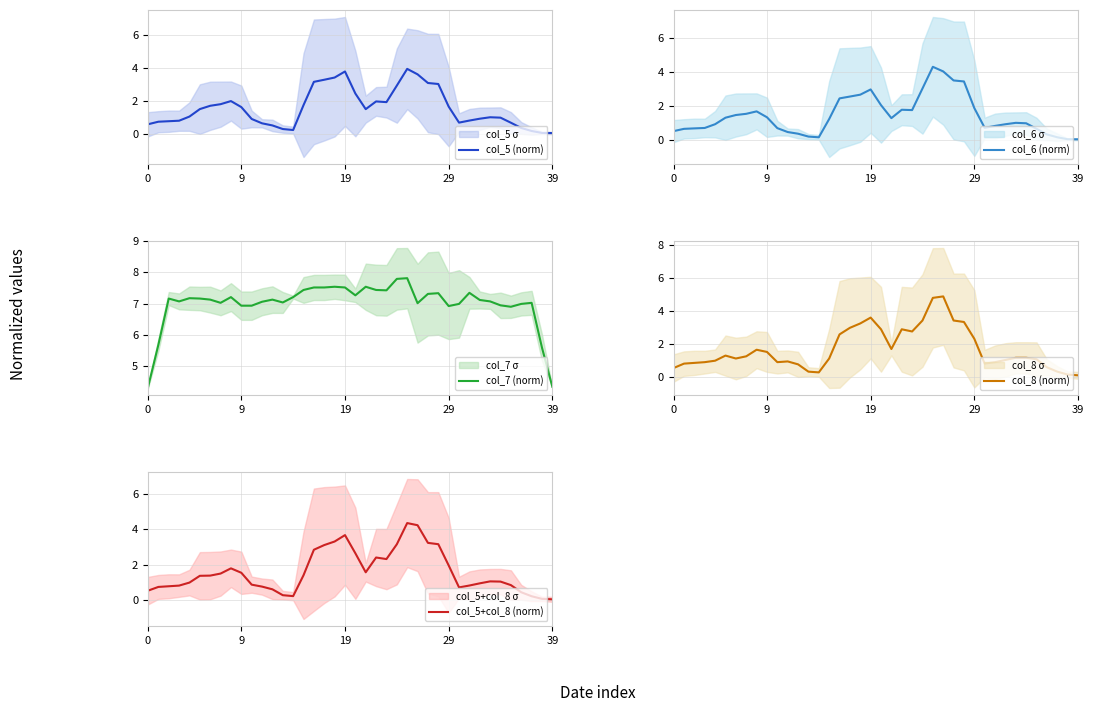

Which series has the largest range (max minus min)?

col_8 (norm)